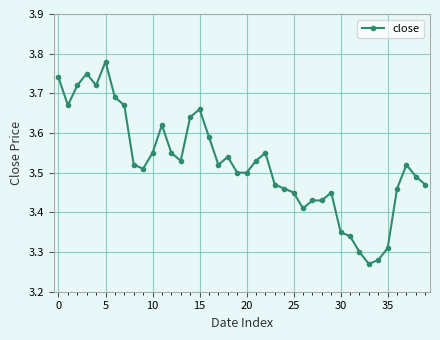

How many values are between 3 and 4?

40